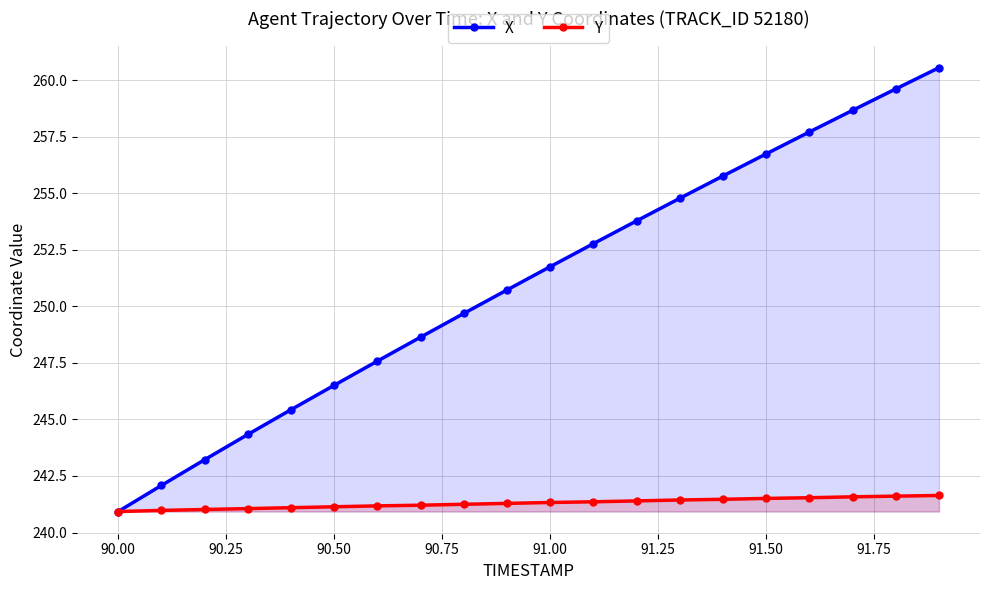

Which series has the largest total across all categories?

X